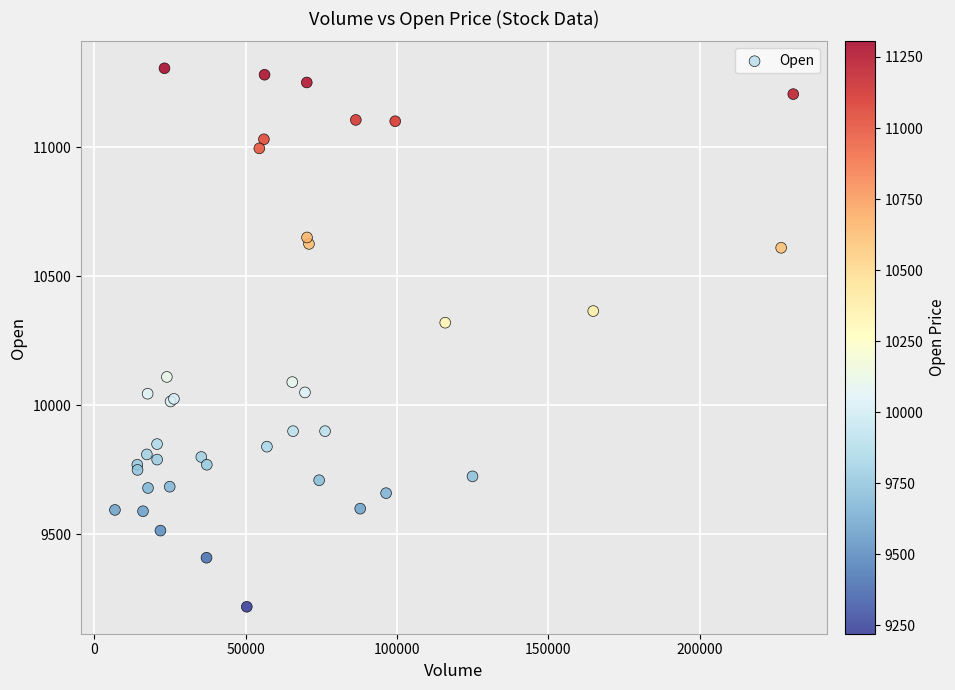

What Y value in the scatter plot is closest to 10262?

10320